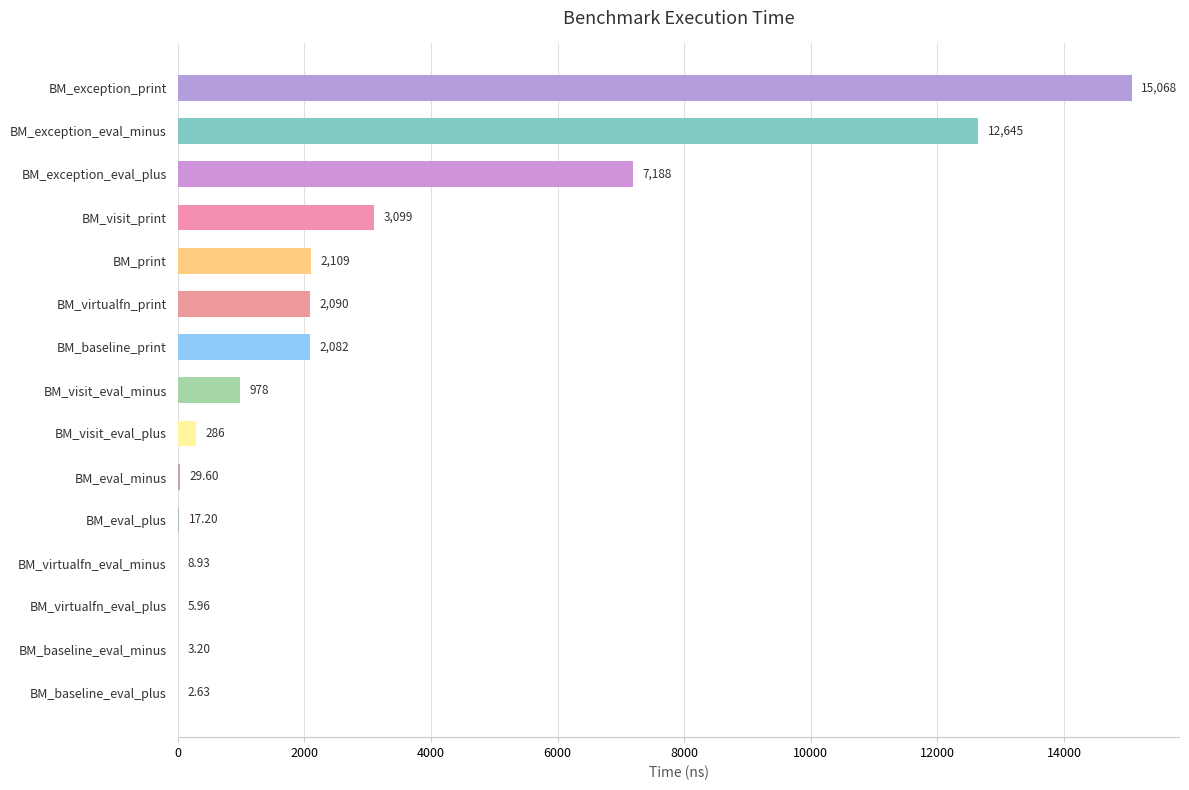

Which has a higher value, BM_virtualfn_print or BM_baseline_eval_minus?

BM_virtualfn_print